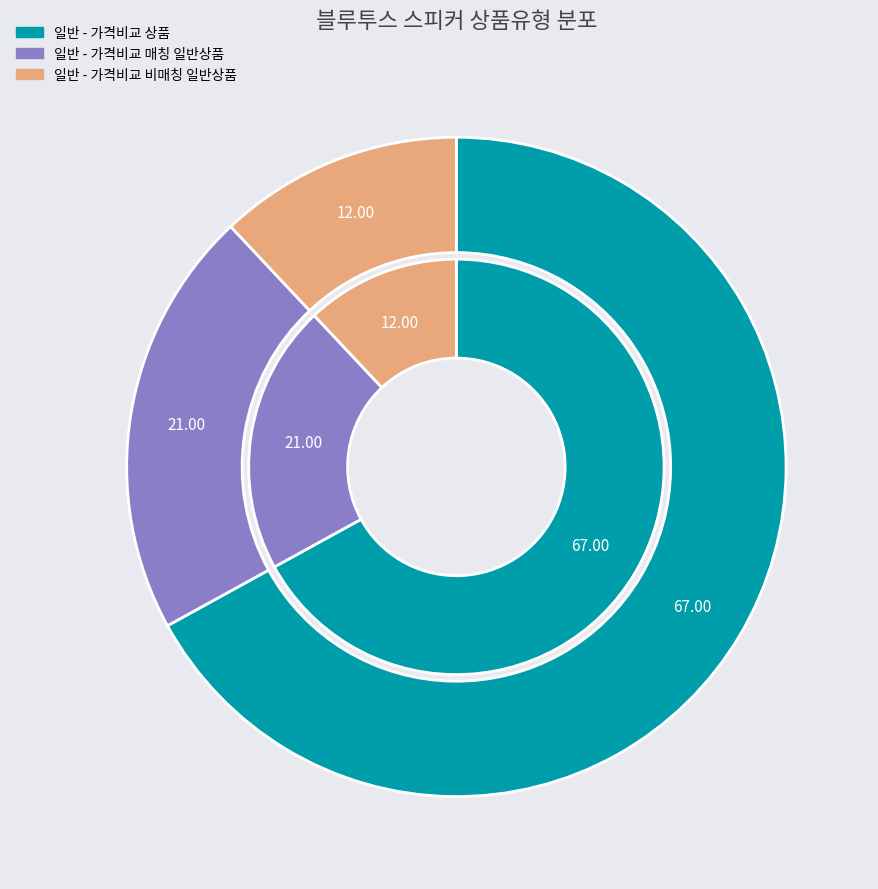

To the nearest percent, what percentage of the pie is 일반 - 가격비교 상품?

67%